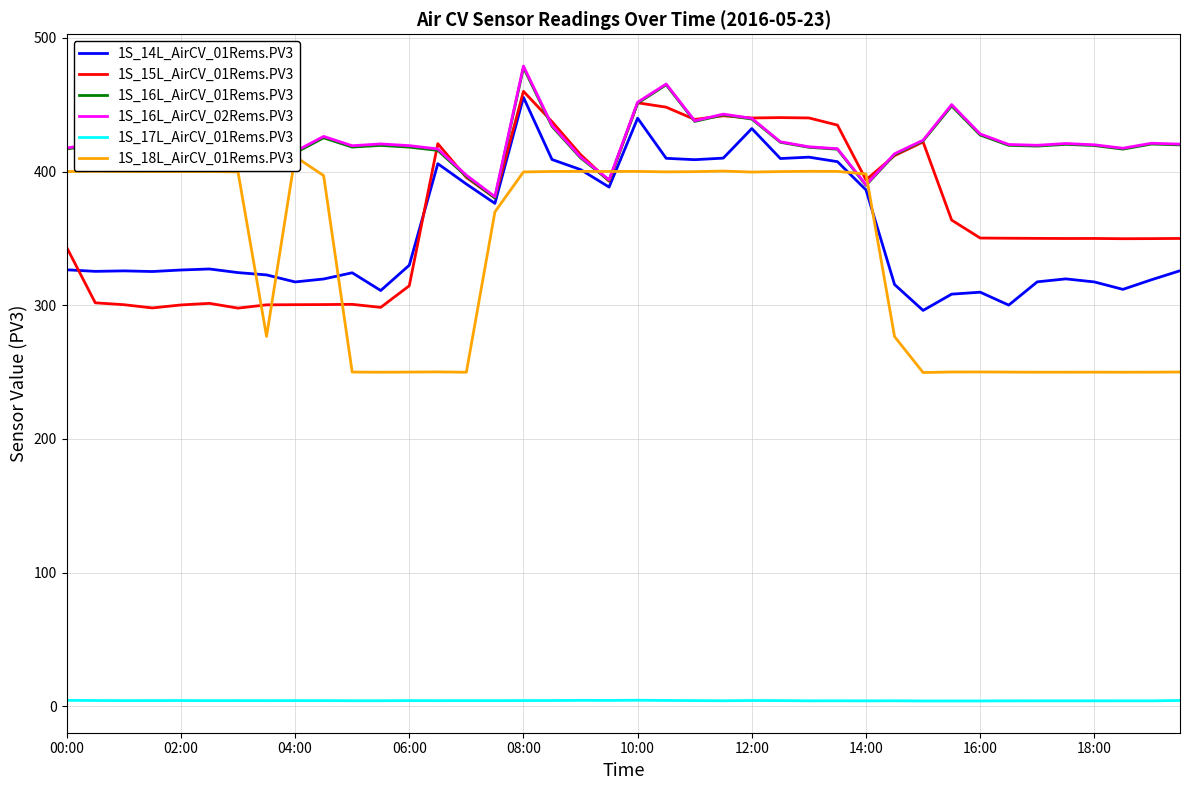

What is the maximum value for 1S_16L_AirCV_02Rems.PV3?

478.9